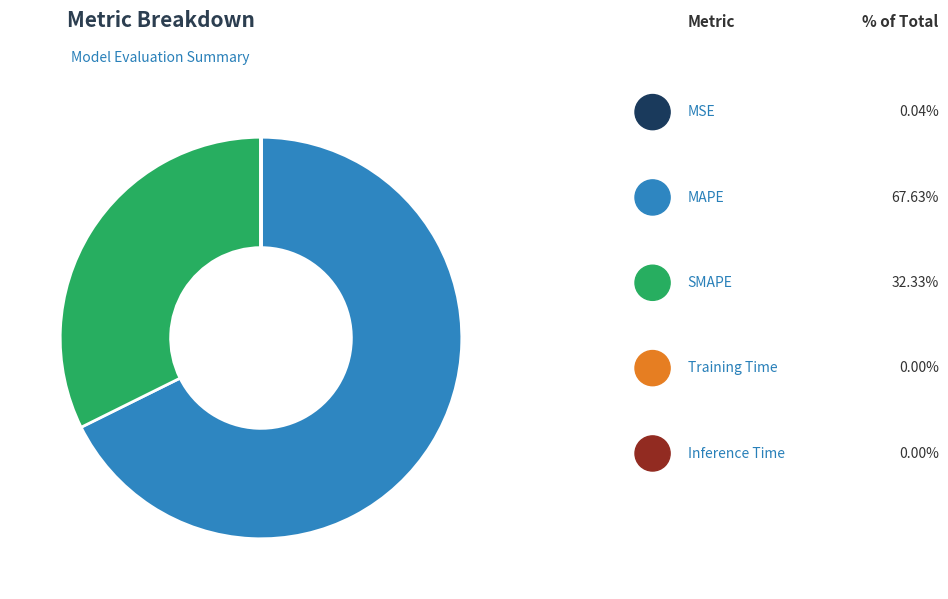

What is the largest slice in the pie chart?

MAPE